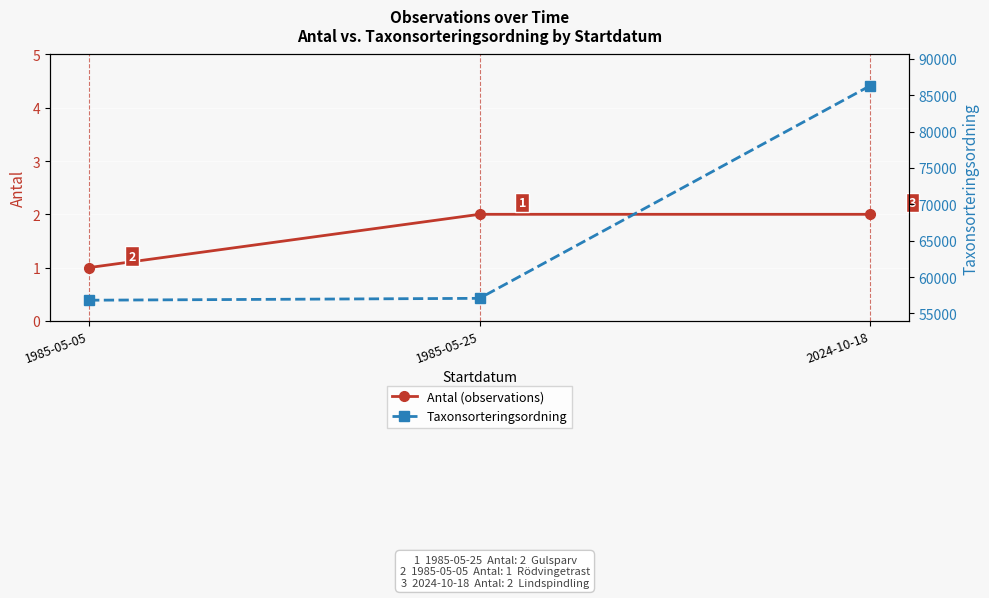

How many series are shown in this chart?

2